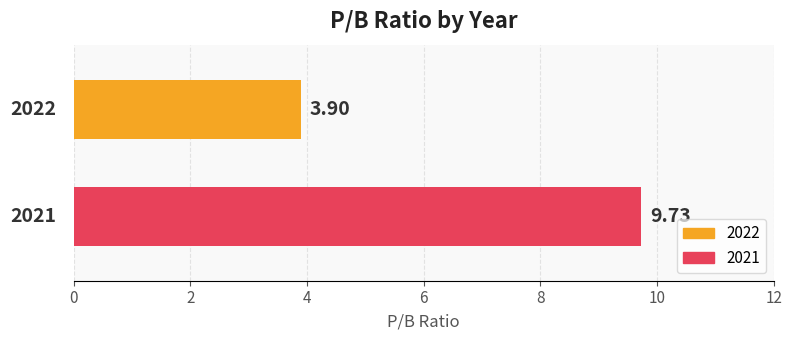

Rank the series by their average value, from highest to lowest.

2021, 2022